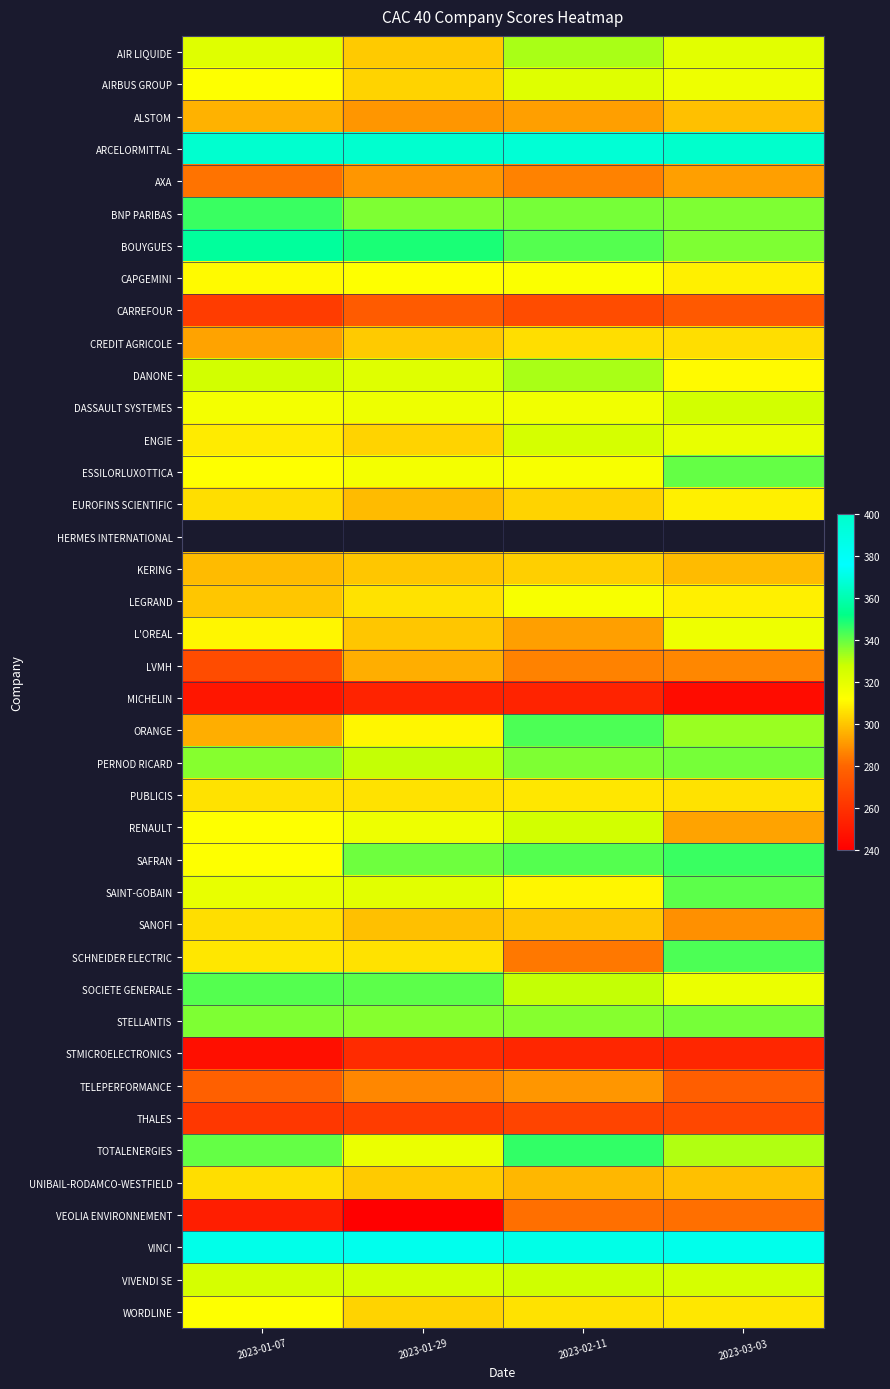

Is it true that AIR LIQUIDE equals 321.0 at 2023-03-03?

True